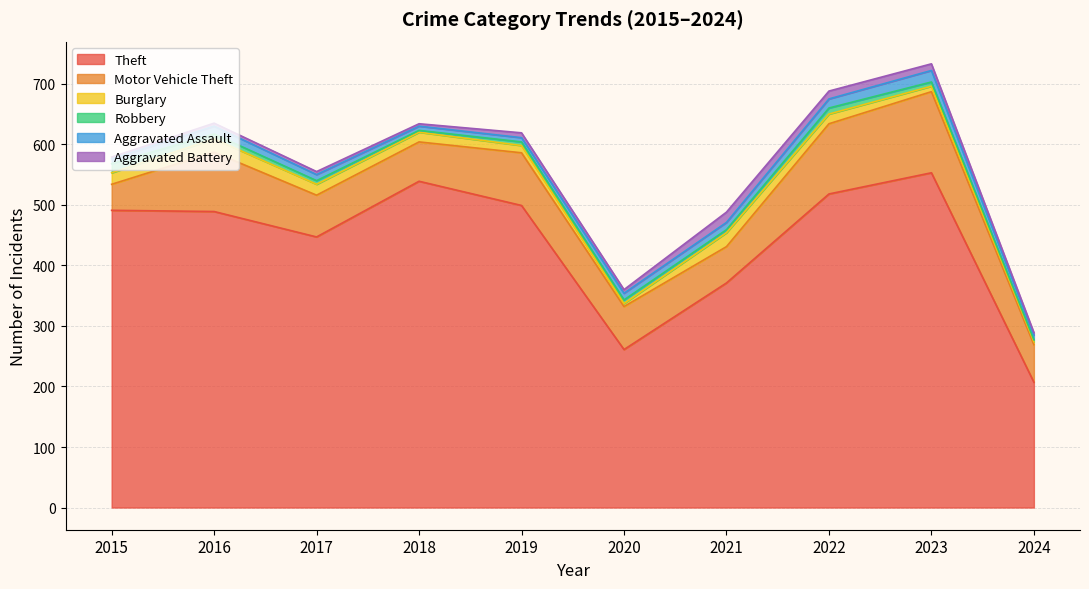

Reading left to right, transcribe all the data shown in this chart.

Theft: 2015=491	2016=489	2017=447	2018=539	2019=499	2020=261	2021=371	2022=518	2023=553	2024=207
Motor Vehicle Theft: 2015=43	2016=98	2017=69	2018=65	2019=87	2020=71	2021=60	2022=116	2023=134	2024=62
Burglary: 2015=19	2016=22	2017=18	2018=16	2019=12	2020=5	2021=23	2022=16	2023=9	2024=5
Robbery: 2015=15	2016=8	2017=6	2018=3	2019=6	2020=6	2021=5	2022=10	2023=7	2024=3
Aggravated Assault: 2015=8	2016=13	2017=10	2018=7	2019=7	2020=11	2021=12	2022=15	2023=19	2024=8
Aggravated Battery: 2015=3	2016=5	2017=5	2018=4	2019=8	2020=6	2021=17	2022=13	2023=11	2024=4